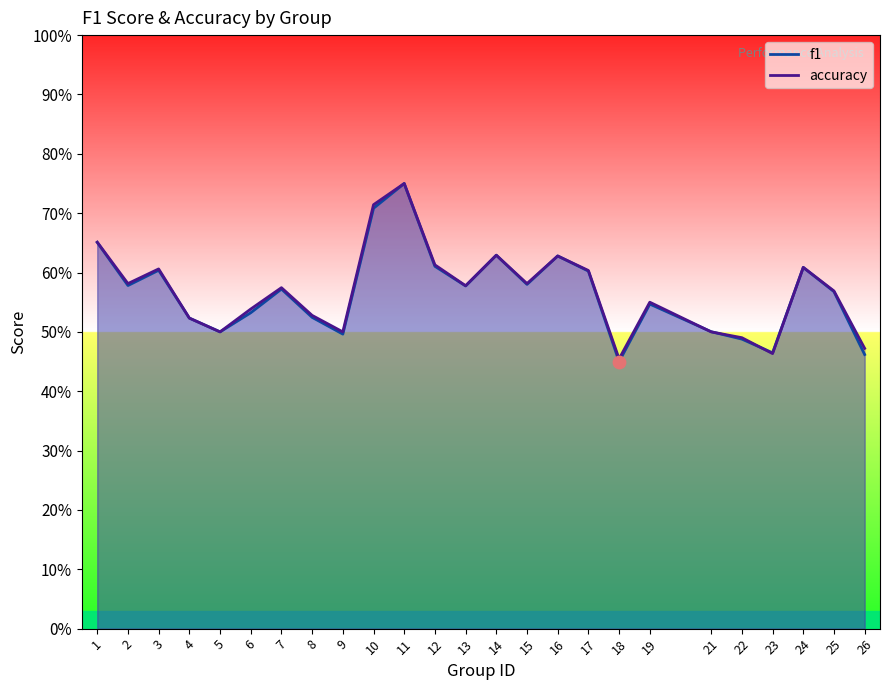

What is the total value across all series at 13?

1.2